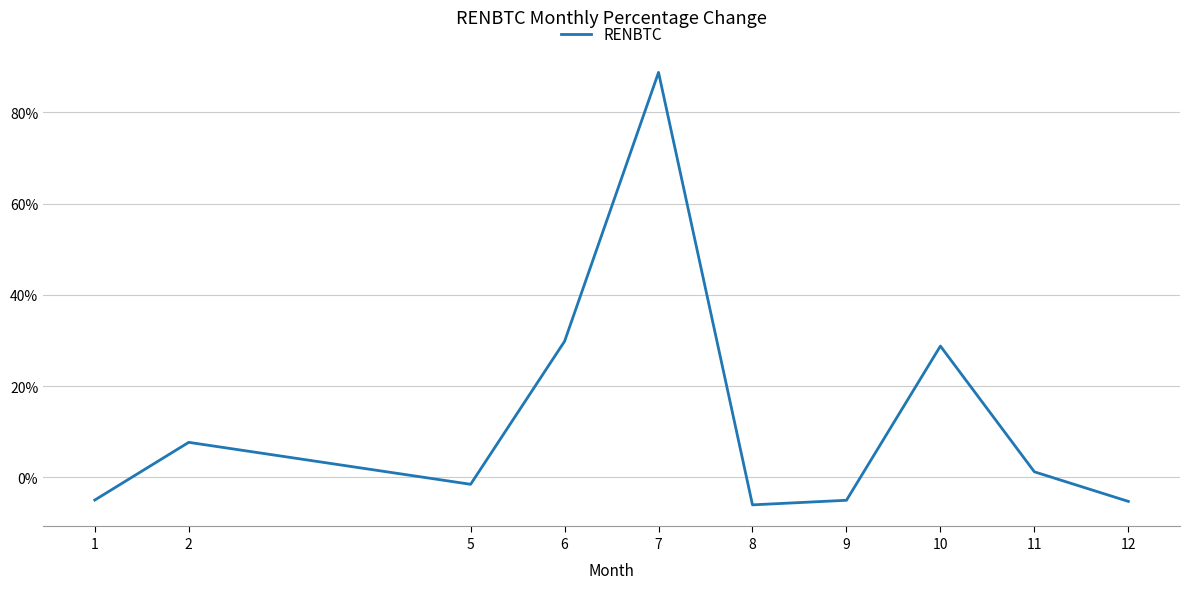

What is the maximum value shown in the chart?

88.7